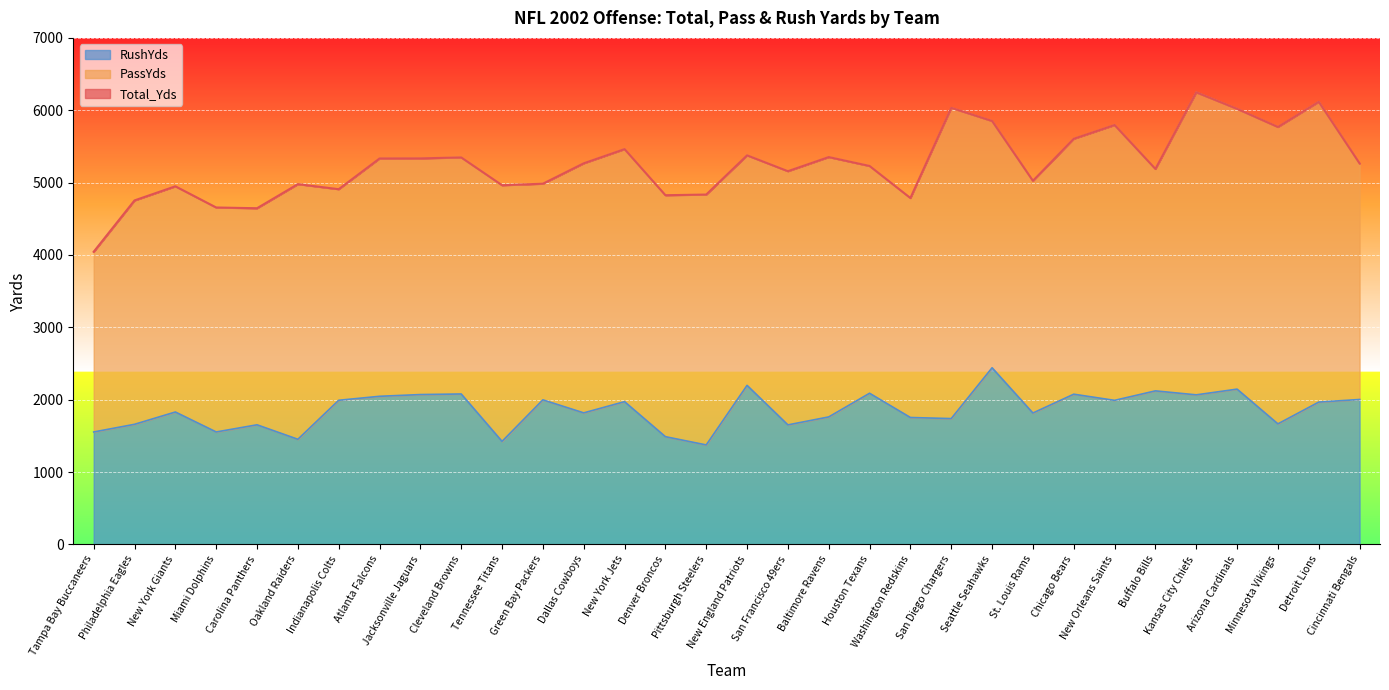

True or false: Total_Yds and RushYds intersect in this chart.

False